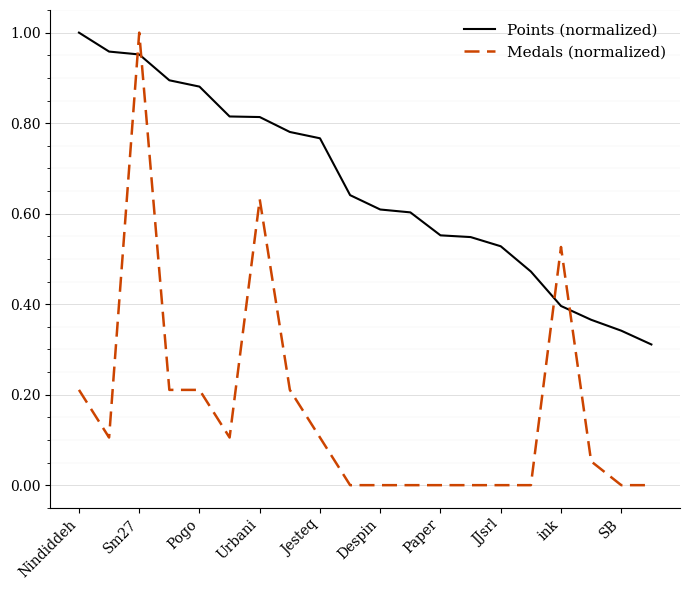

Which series has the largest total across all categories?

Points (normalized)